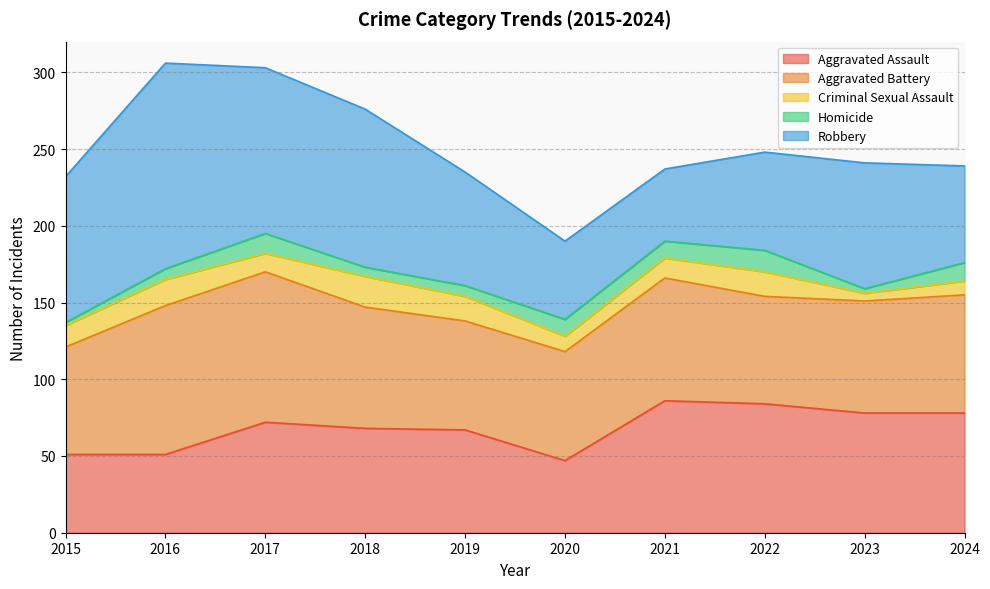

What is the value of the Aggravated Assault point at the 10th from the left?

78